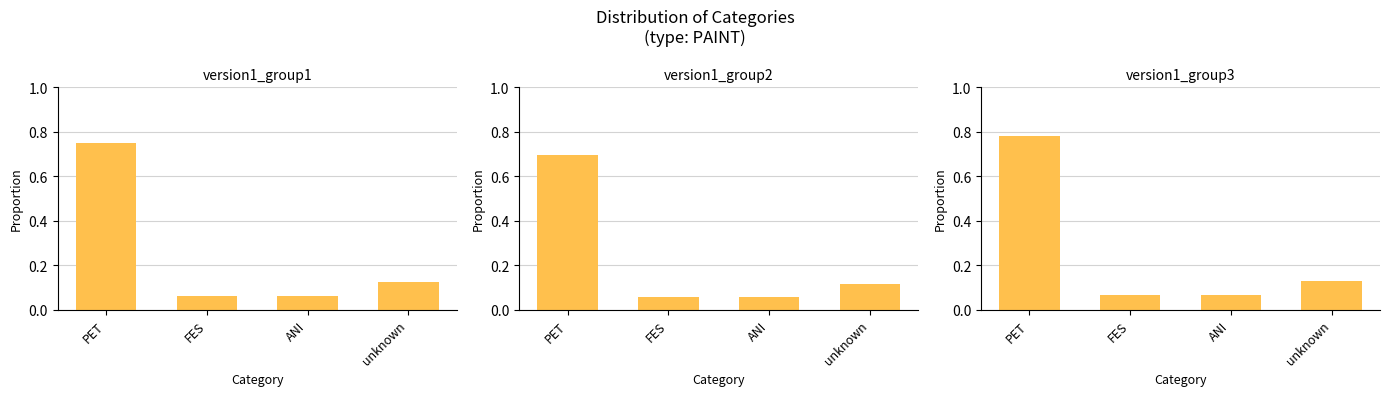

What is the label of the 2nd bar from the left?

FES